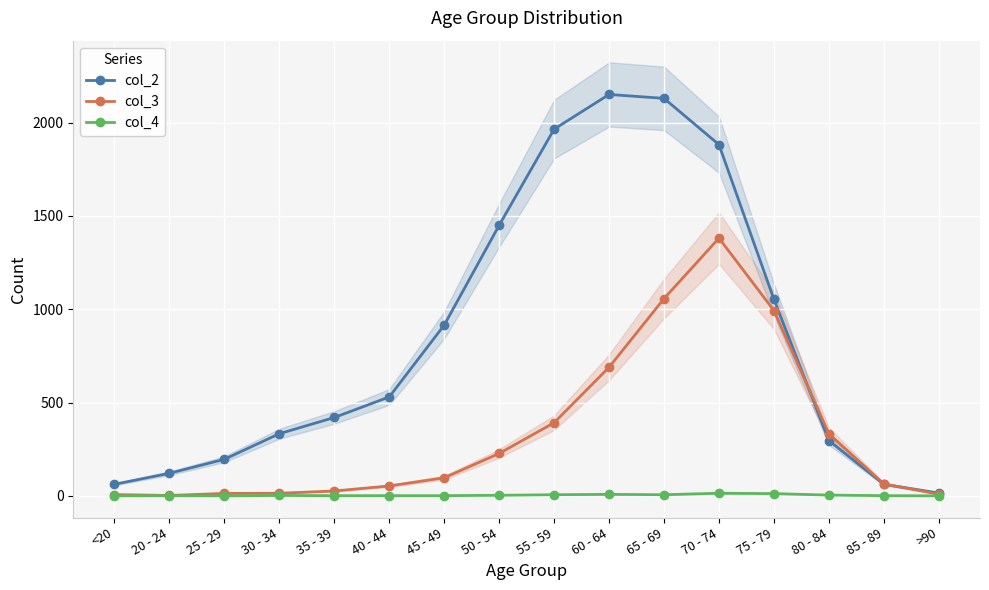

What are all the series names shown in the legend?

col_2, col_3, col_4